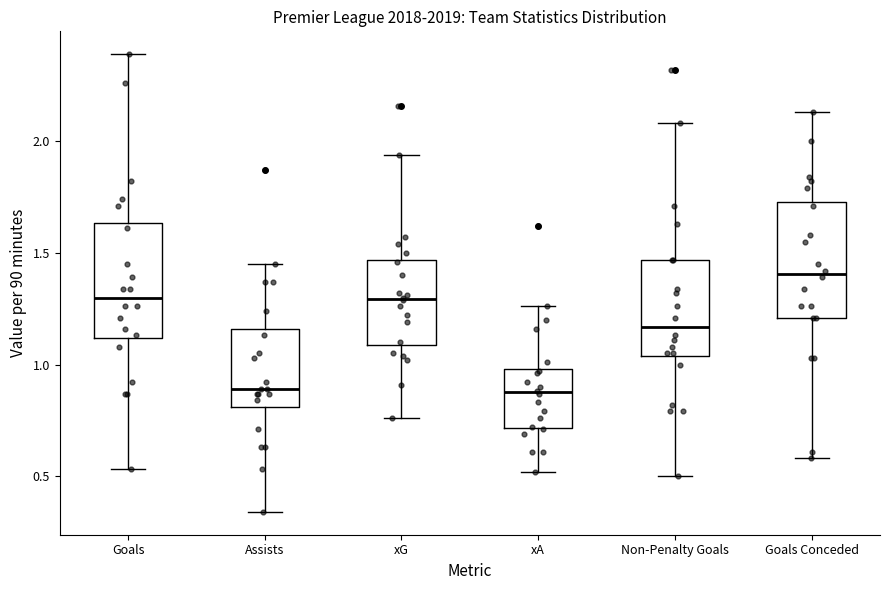

Which box has the highest median line?

Goals Conceded